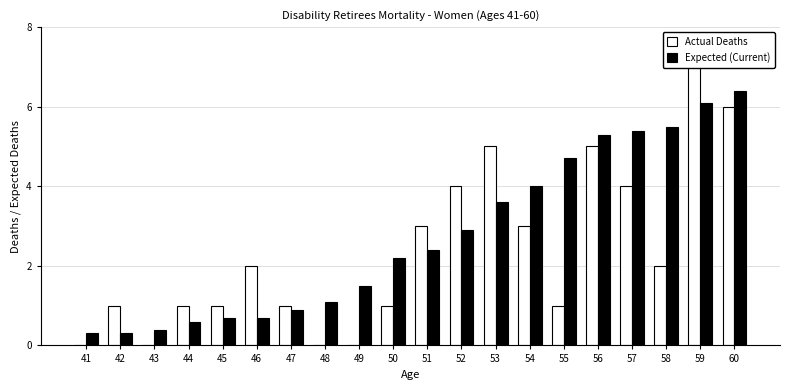

What is the minimum value for Expected (Current)?

0.3